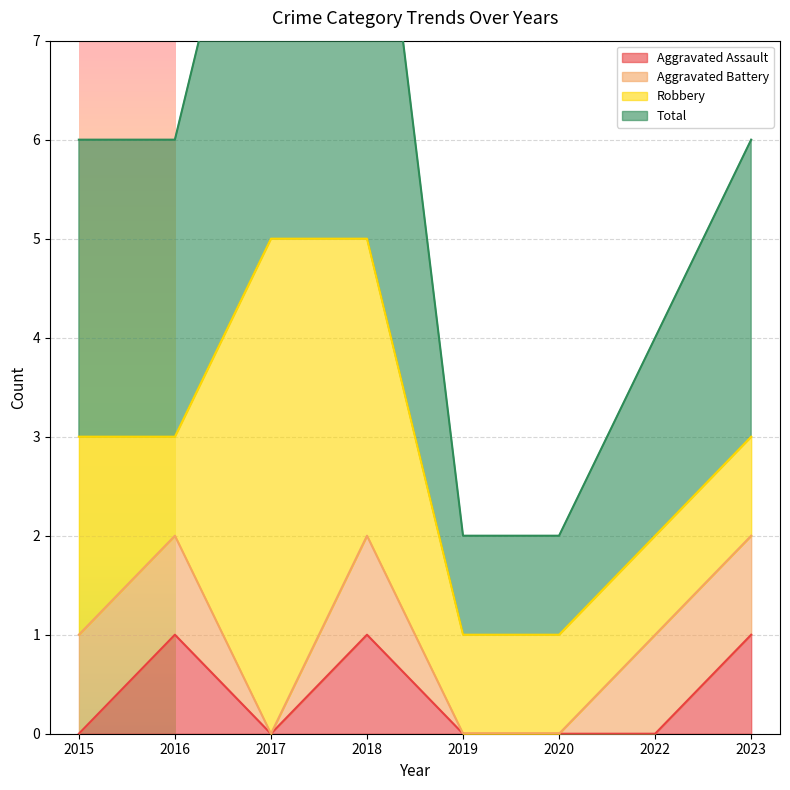

What is the difference between the maximum and minimum values in the Total series?

4